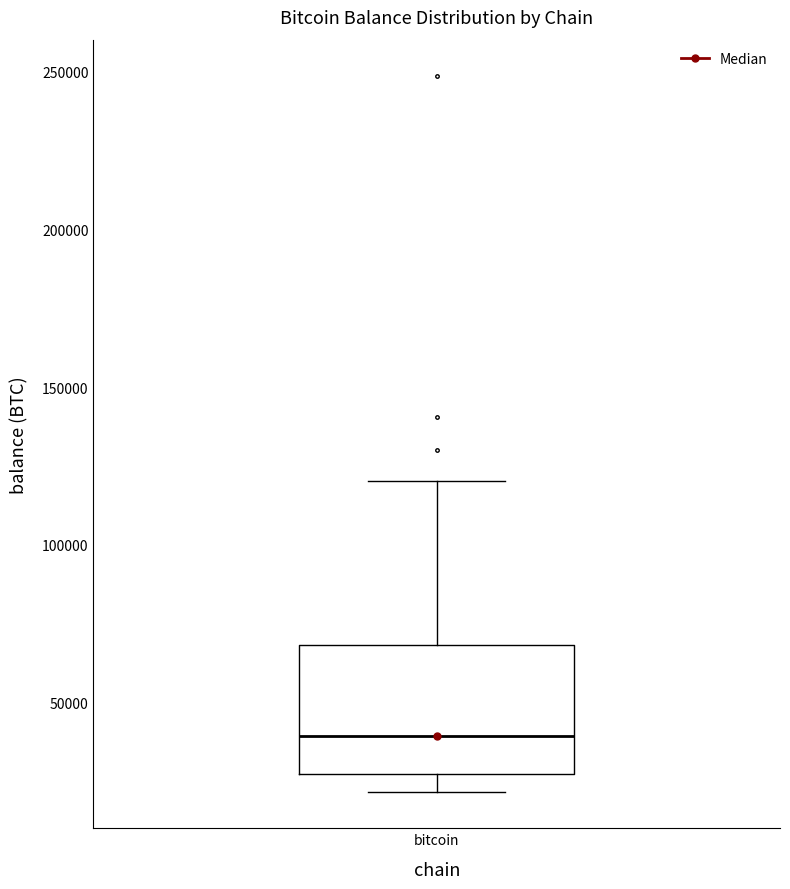

Transcribe this box plot: give where the median line is, the range the box spans, and where the two whiskers end, as read against the y-axis. The values are not printed on the chart, so give them approximately, as read against the axis.

median 40000, box 30000 to 70000, whiskers 20000 to 120000